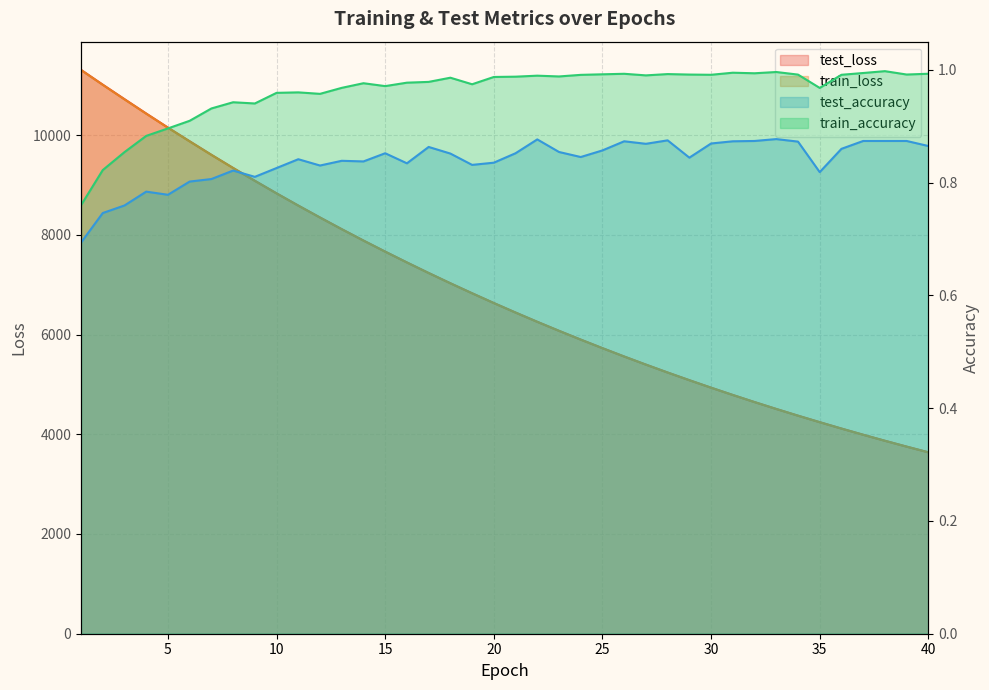

At how many categories does at least one series exceed 6784?

19